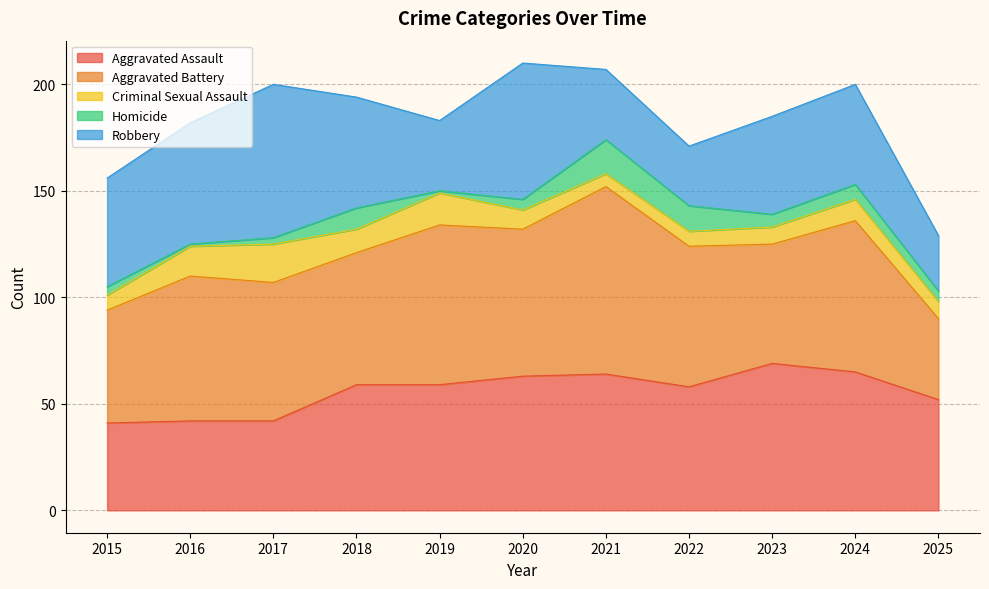

What is the greatest value displayed?

88